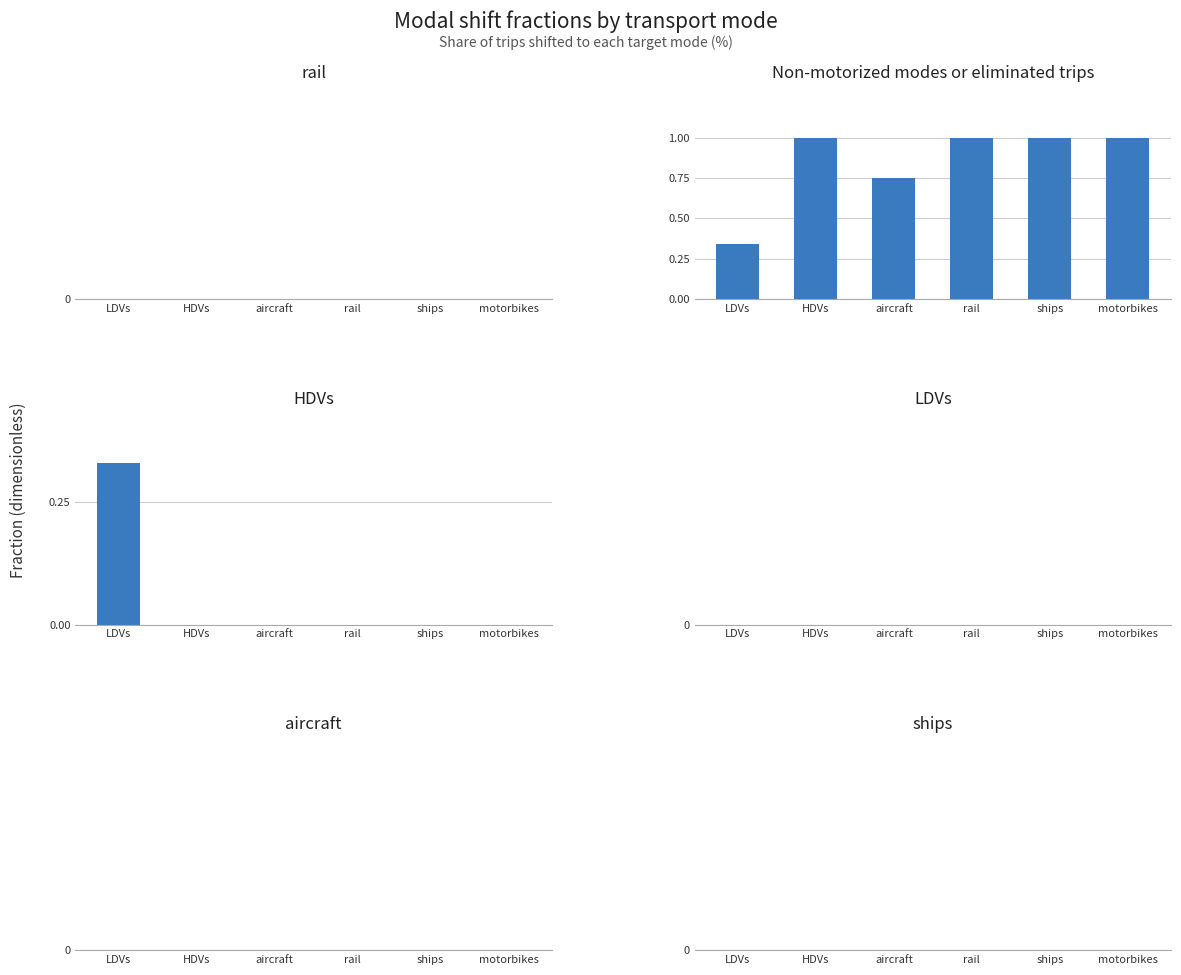

Are the bars horizontal?

No